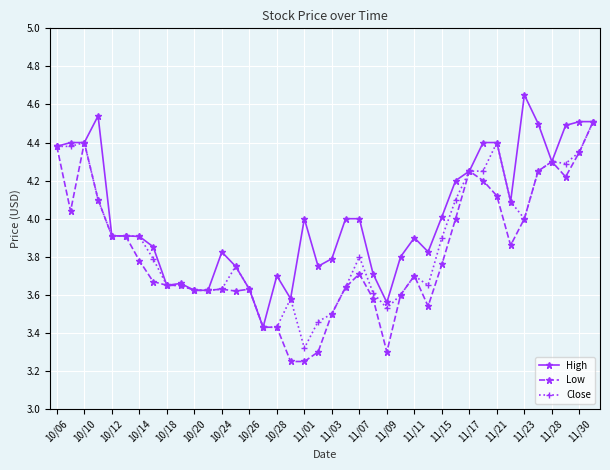

What is the sum of all High values?

160.4